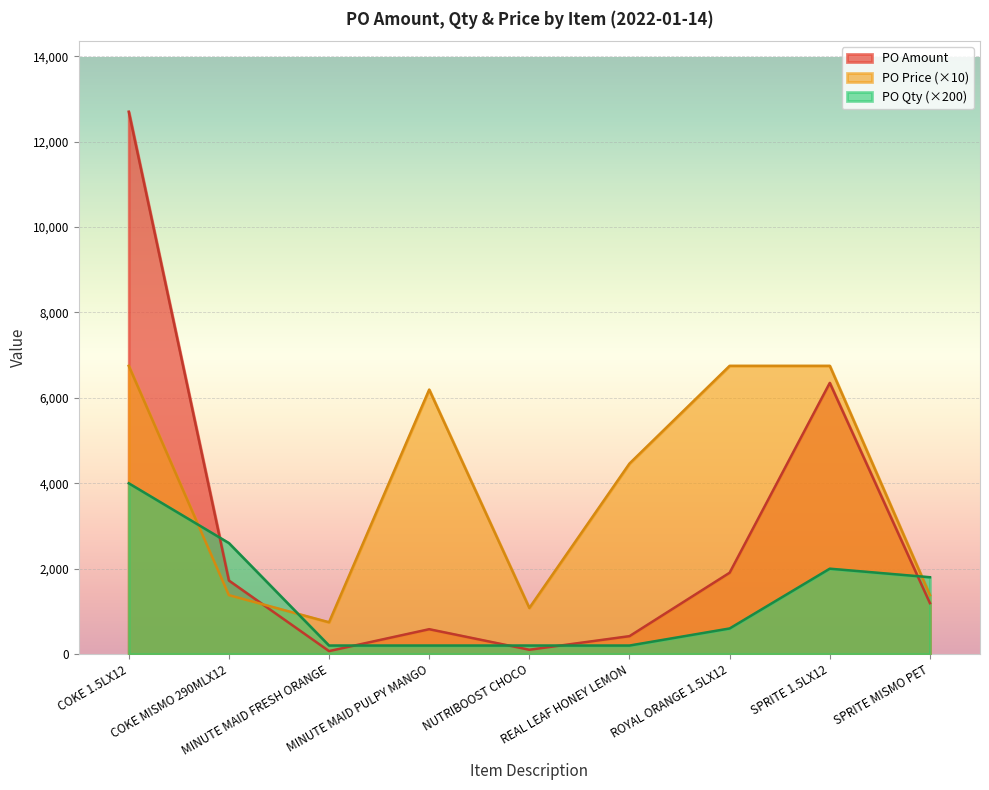

Rank the series by their maximum value, from lowest to highest.

PO Qty (×200), PO Price (×10), PO Amount